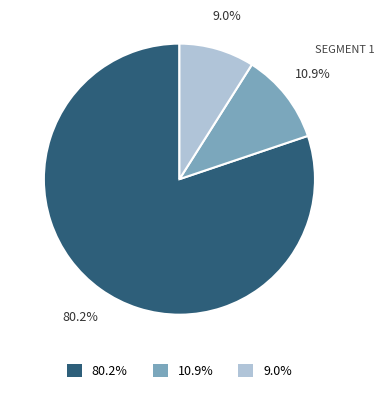

Combined, do 10.9% and 80.2% account for over 50%?

Yes